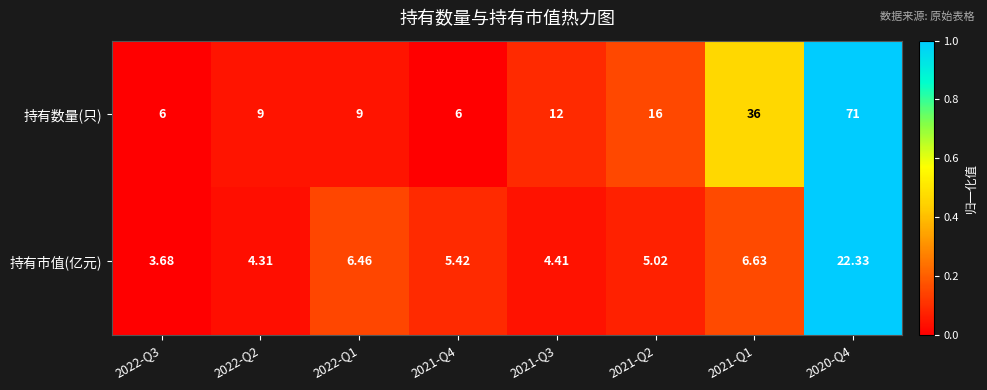

List the series in order of their overall mean, lowest first.

持有市值(亿元), 持有数量(只)